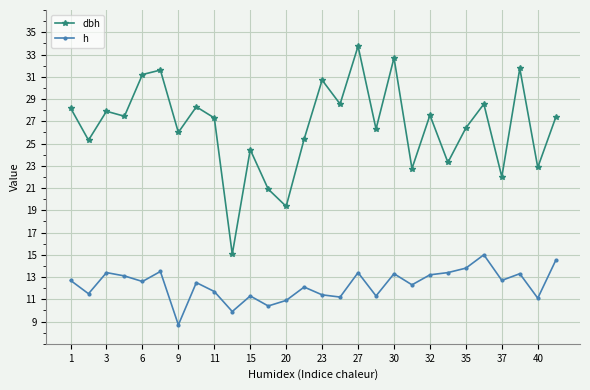

What is the difference between the maximum and minimum values in the dbh series?

18.7